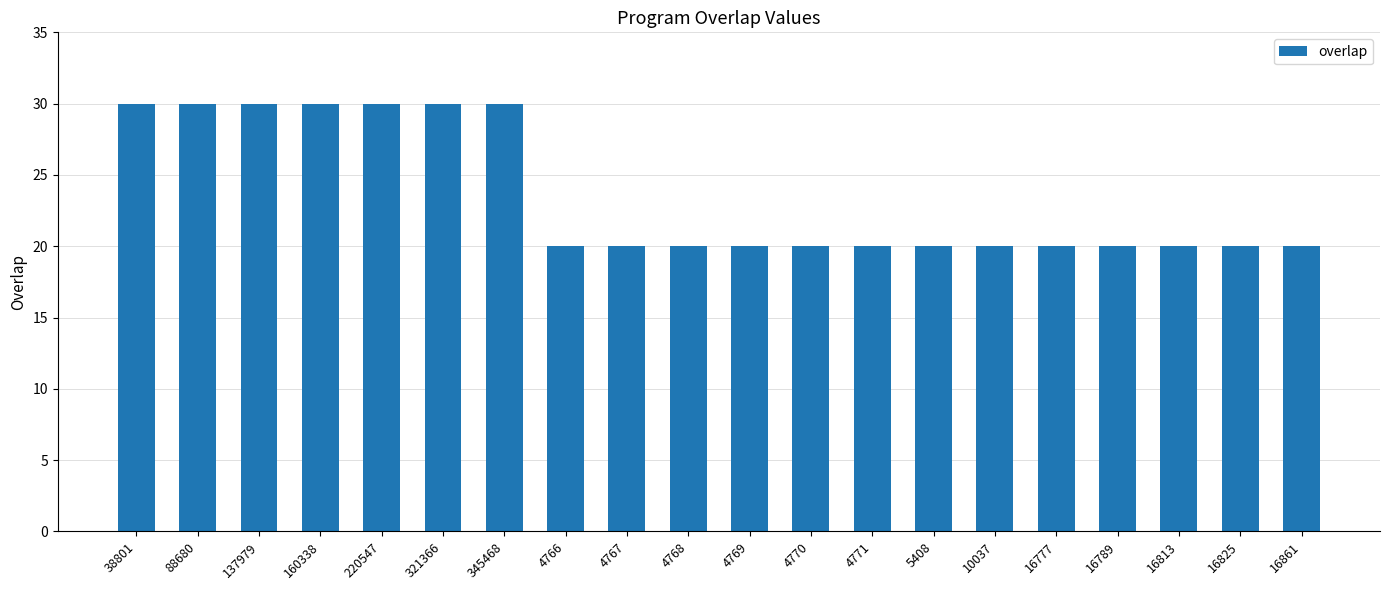

Reading right to left, list all the values displayed in this chart.

16861=20	16825=20	16813=20	16789=20	16777=20	10037=20	5408=20	4771=20	4770=20	4769=20	4768=20	4767=20	4766=20	345468=30	321366=30	220547=30	160338=30	137979=30	88680=30	38801=30